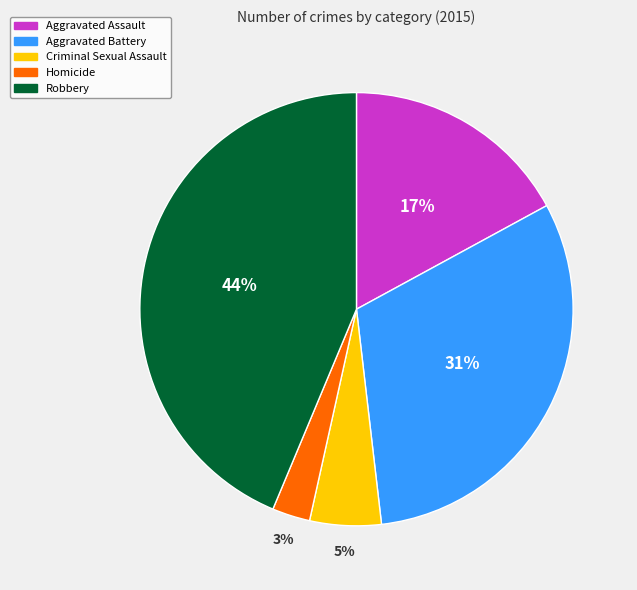

Does Robbery represent more than half of the total?

No